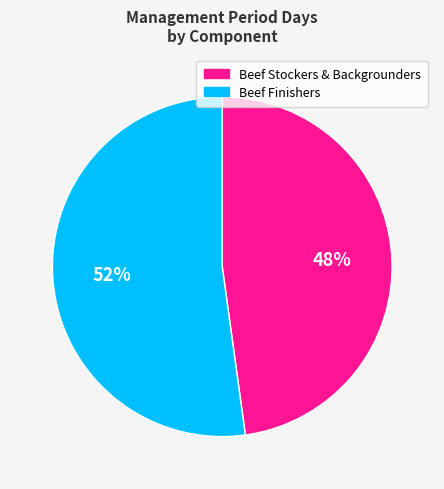

How many slices are in this pie chart?

2